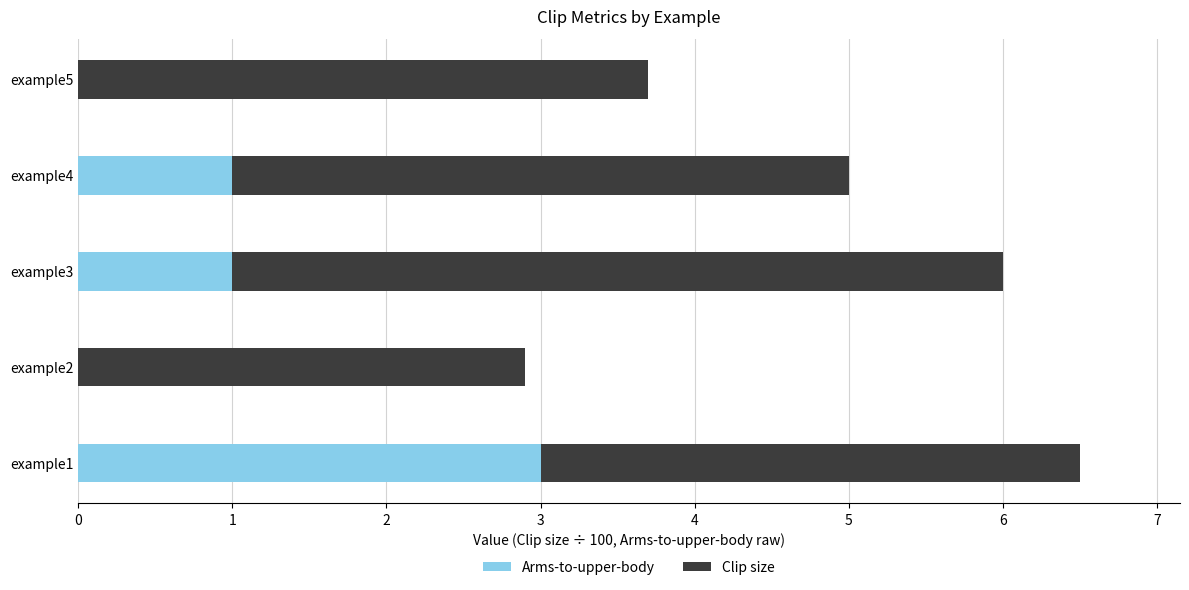

What is the sum of the Arms-to-upper-body values at example3 and example2?

1.0